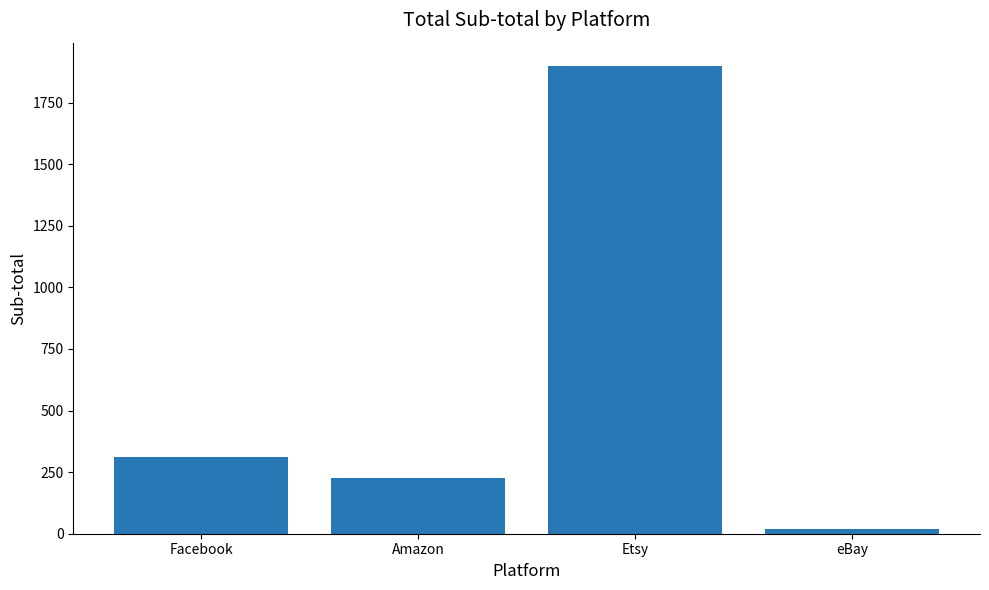

What is the average value?

614